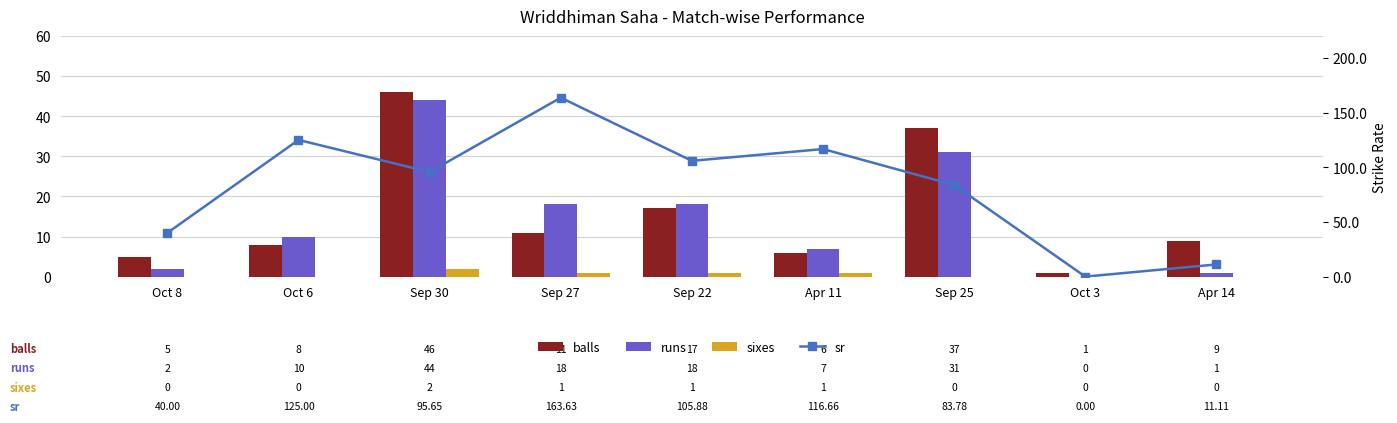

The value of balls at Oct 8 is 5.0. True or false?

True